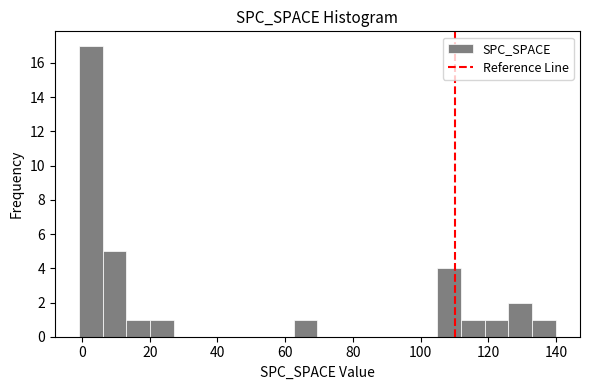

Around what value on the x-axis is the tallest bar? Give the approximate position of its centre, as read against the axis.

2